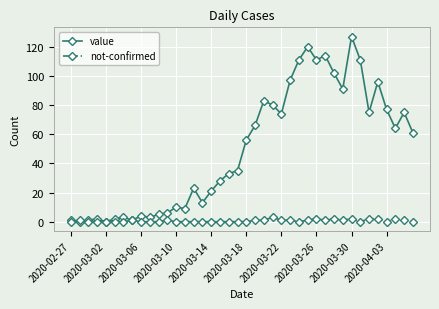

List the series in order of their peak value, lowest first.

not-confirmed, value